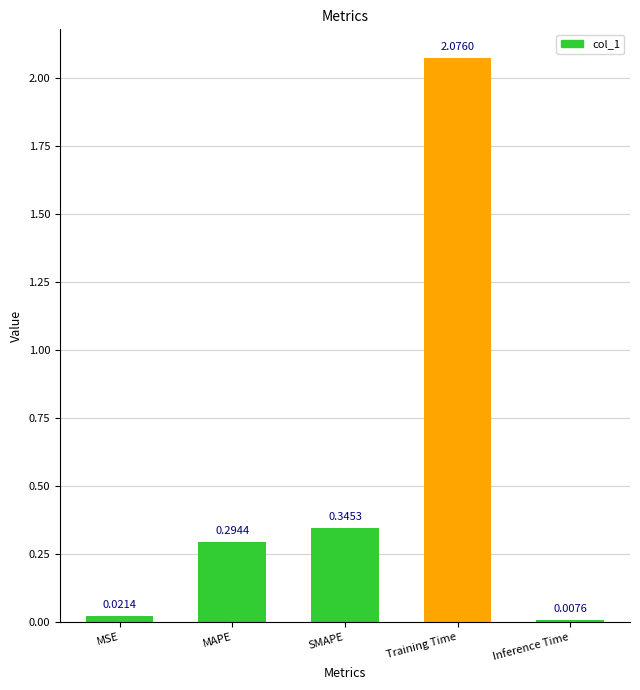

What is the difference between the values at Training Time and SMAPE?

1.7